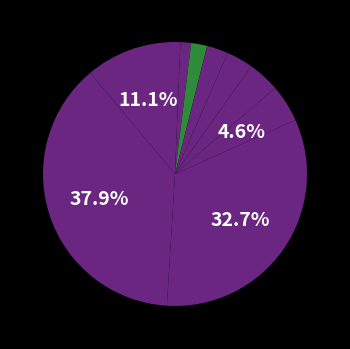

Count the number of slices in the pie.

10